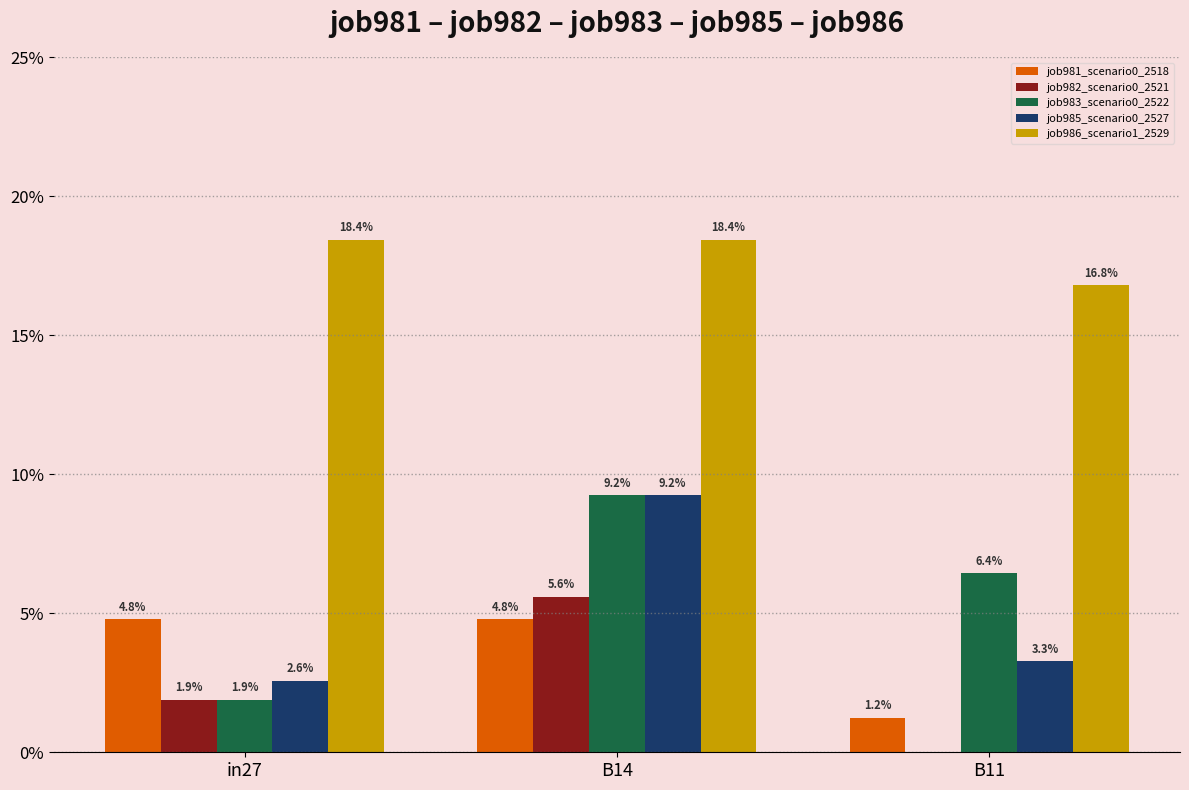

Does the chart contain stacked bars?

No